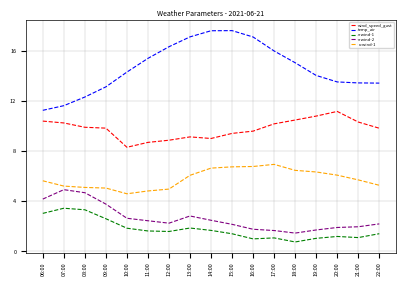

What position from the left is 19:00?

14